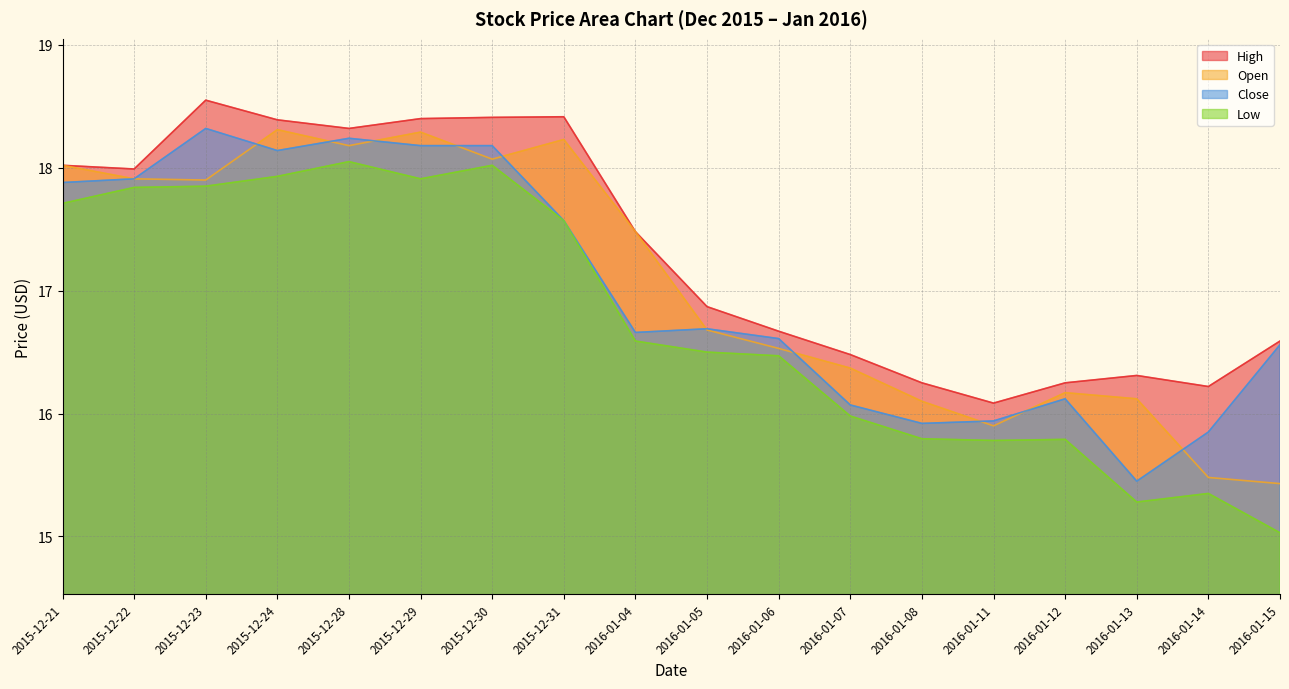

What is the difference between the Low values at 2016-01-05 and 2015-12-31?

1.1